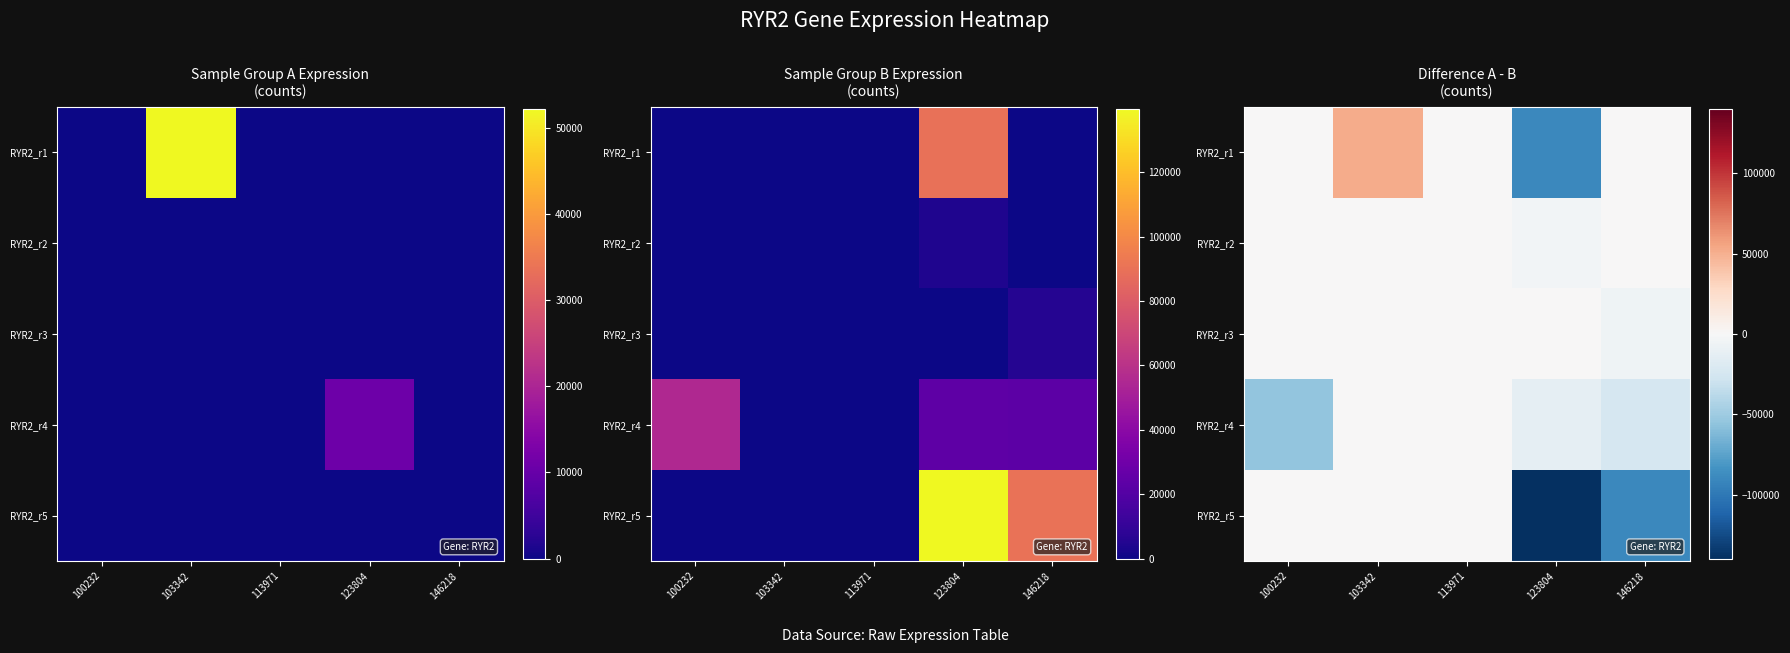

Where does the RYR2_r4 series first go above -13076?

103342